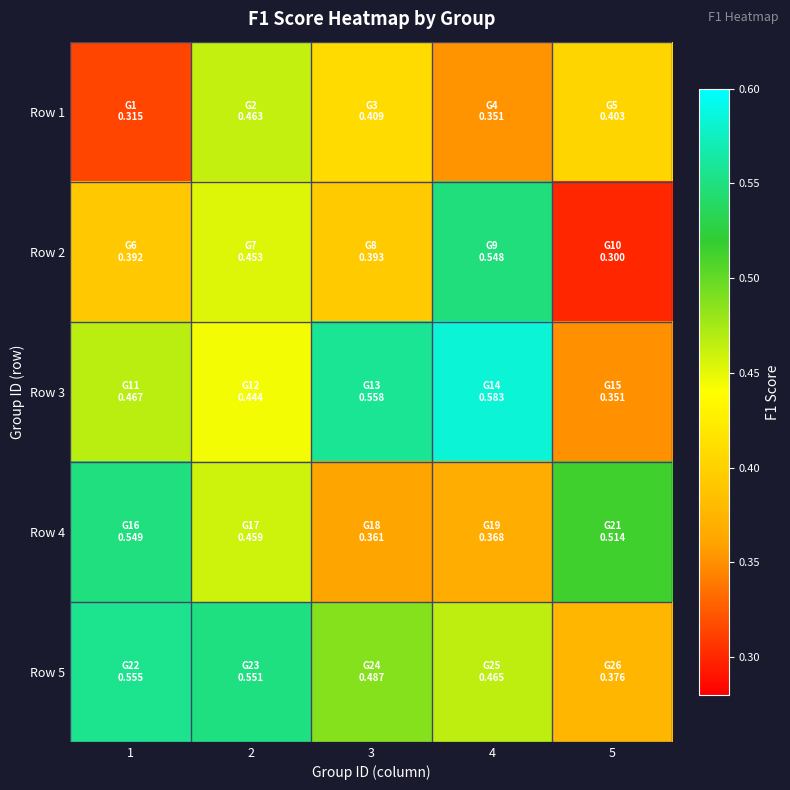

At which category is the sum across all series the highest?

2